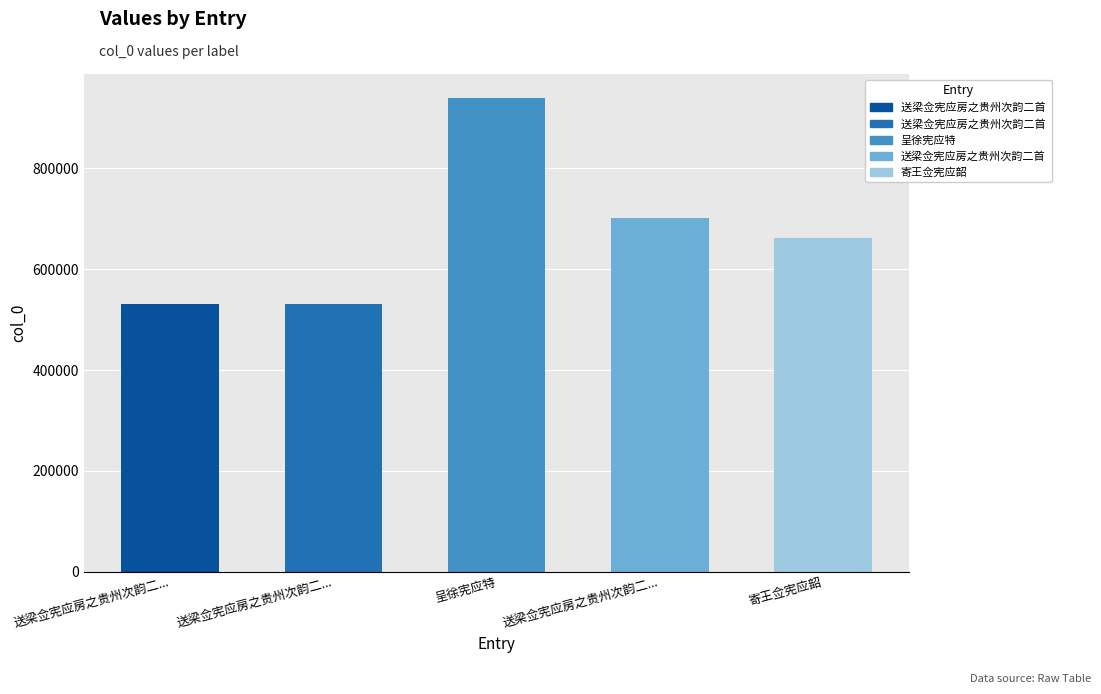

Rank the categories by value from lowest to highest.

送梁佥宪应房之贵州次韵二..., 送梁佥宪应房之贵州次韵二..., 寄王佥宪应韶, 送梁佥宪应房之贵州次韵二..., 呈徐宪应特